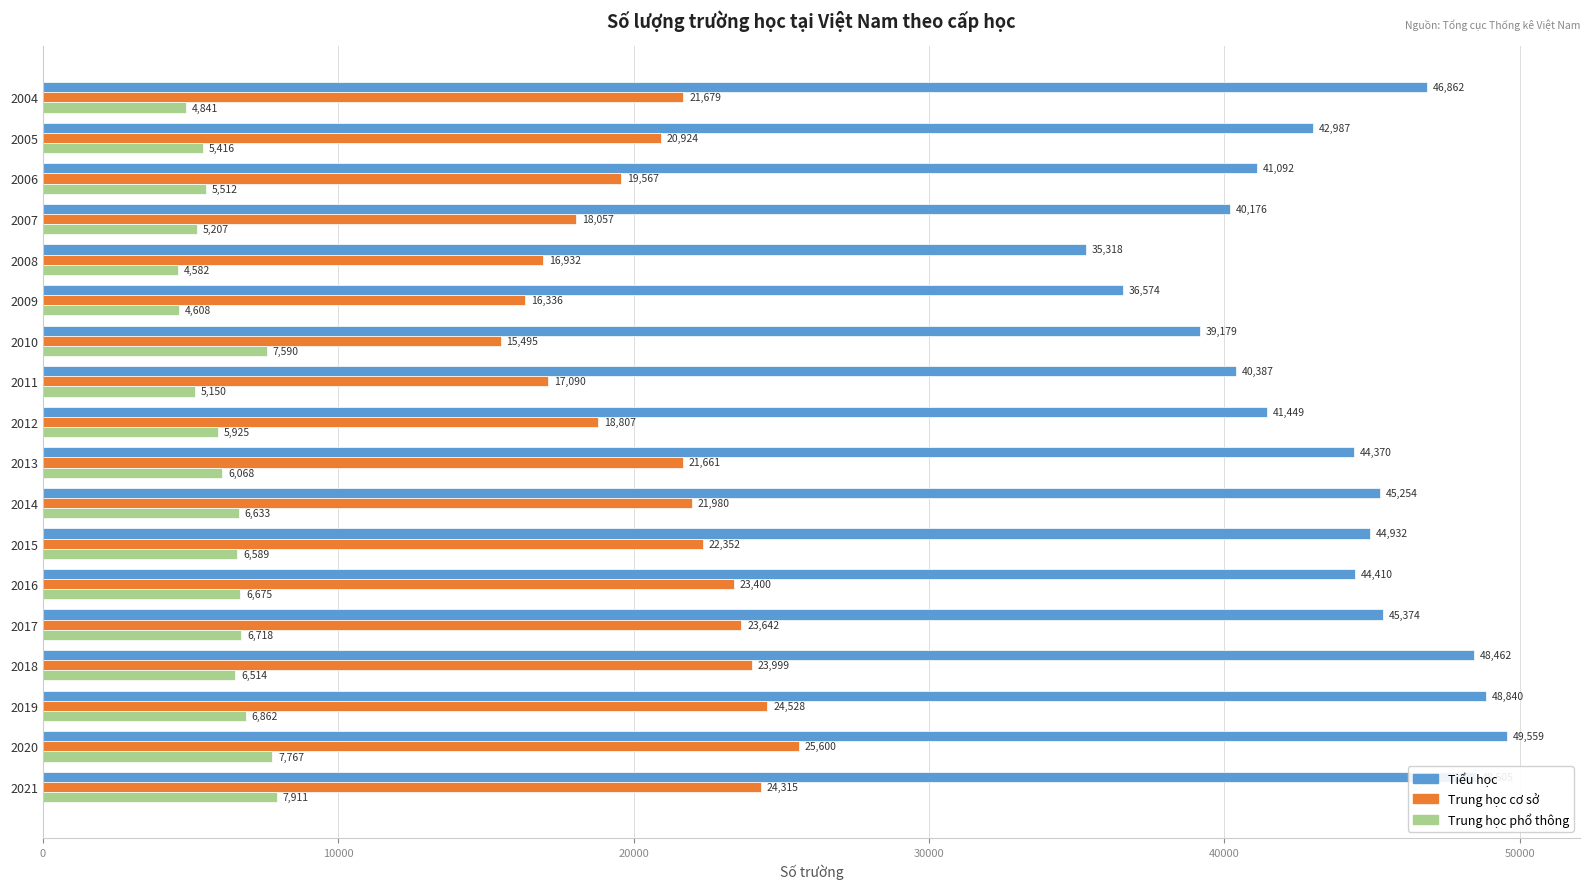

True or false: Trung học phổ thông has a value of 1553 at 2005.

False